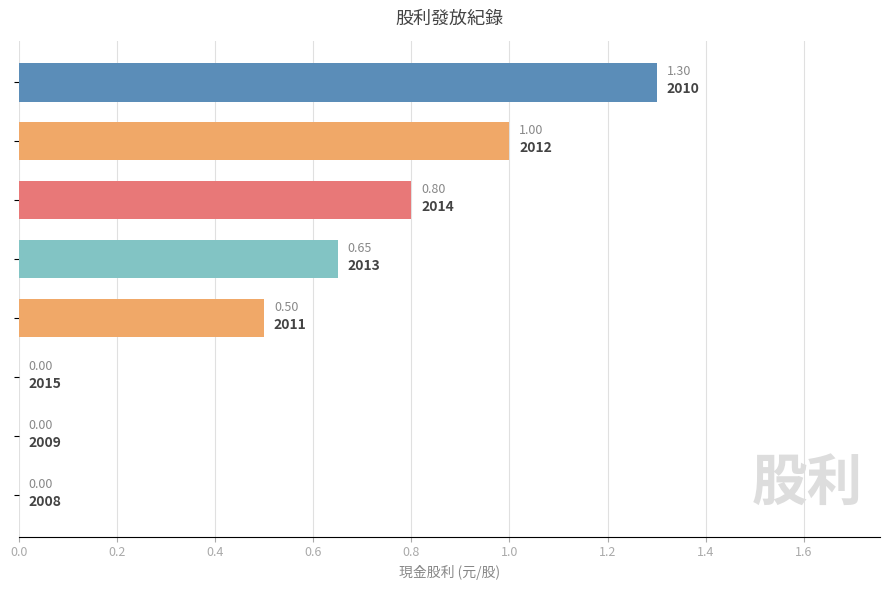

What is the greatest value displayed?

1.3